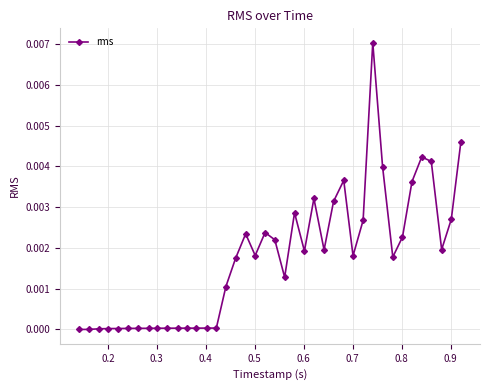

Is this an area chart (filled region under the line)?

No